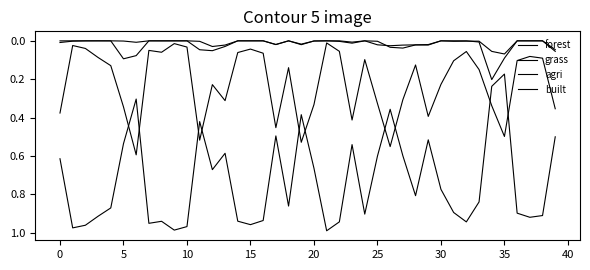

What is the label of the 20th point from the right?

20